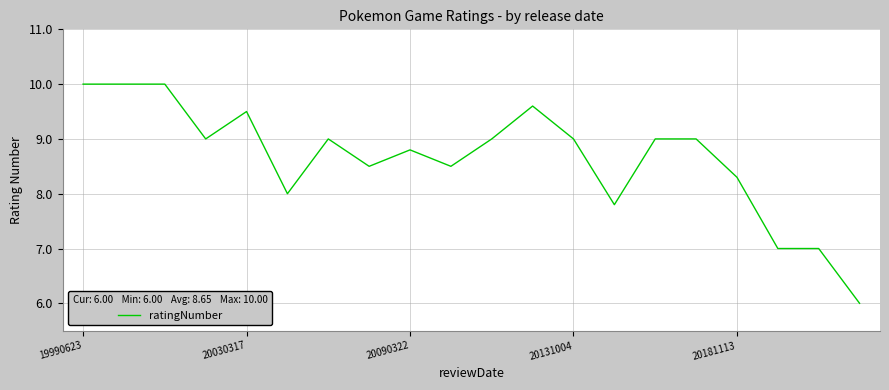

What is the difference between the maximum and minimum values?

4.0